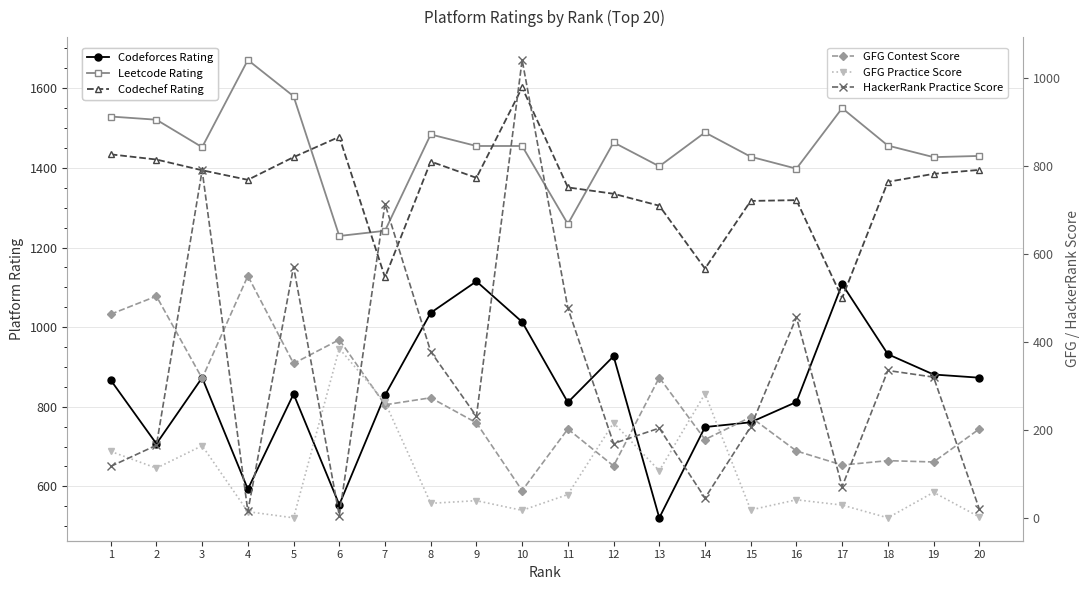

At 10, list the series in order from largest to smallest.

Codechef Rating, Leetcode Rating, HackerRank Practice Score, Codeforces Rating, GFG Contest Score, GFG Practice Score